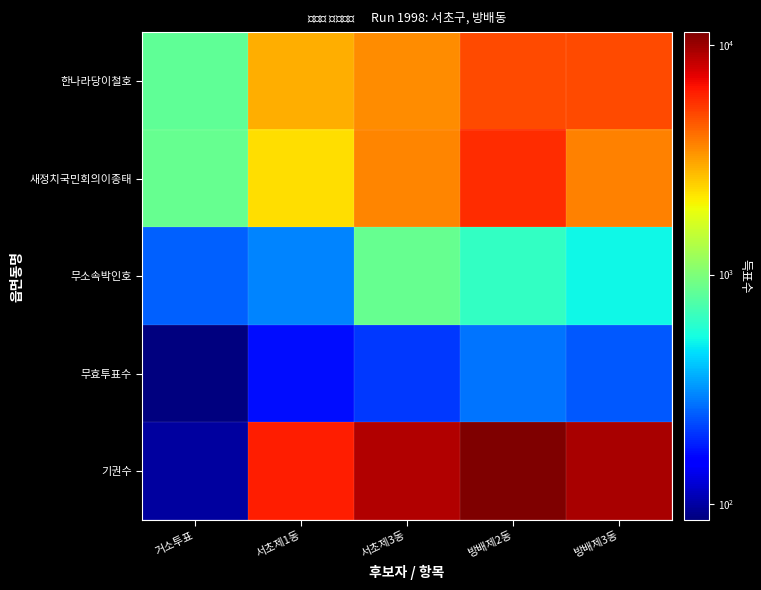

How many data points does each series have?

5